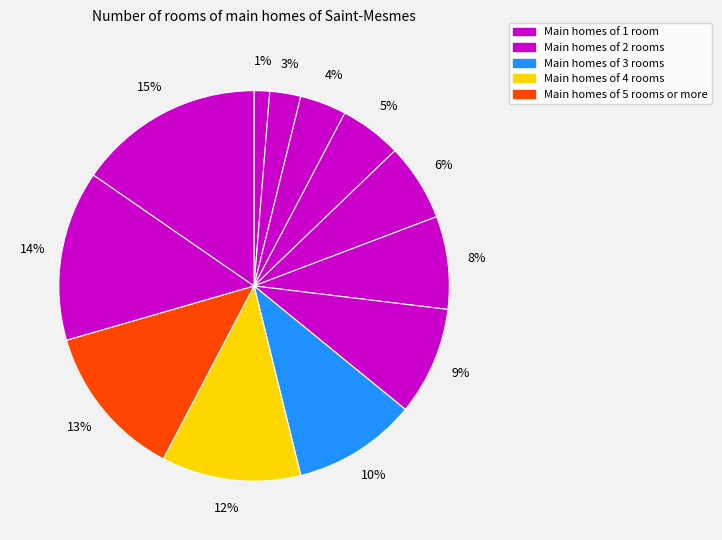

How many slices are in this pie chart?

12